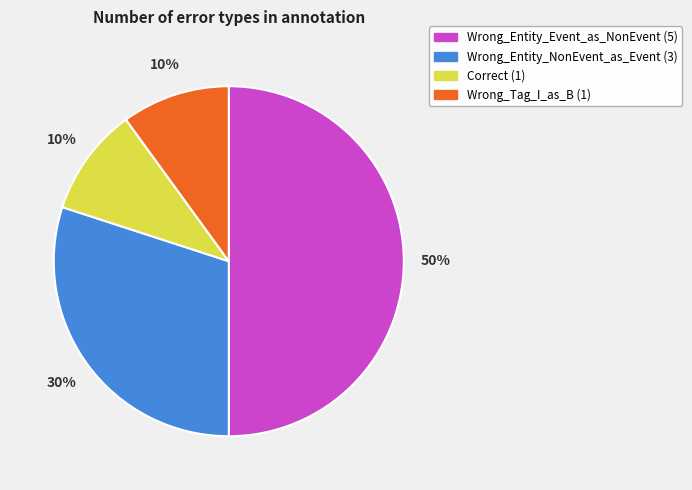

To the nearest percent, what is the combined percentage of Wrong_Entity_NonEvent_as_Event and Correct?

40%